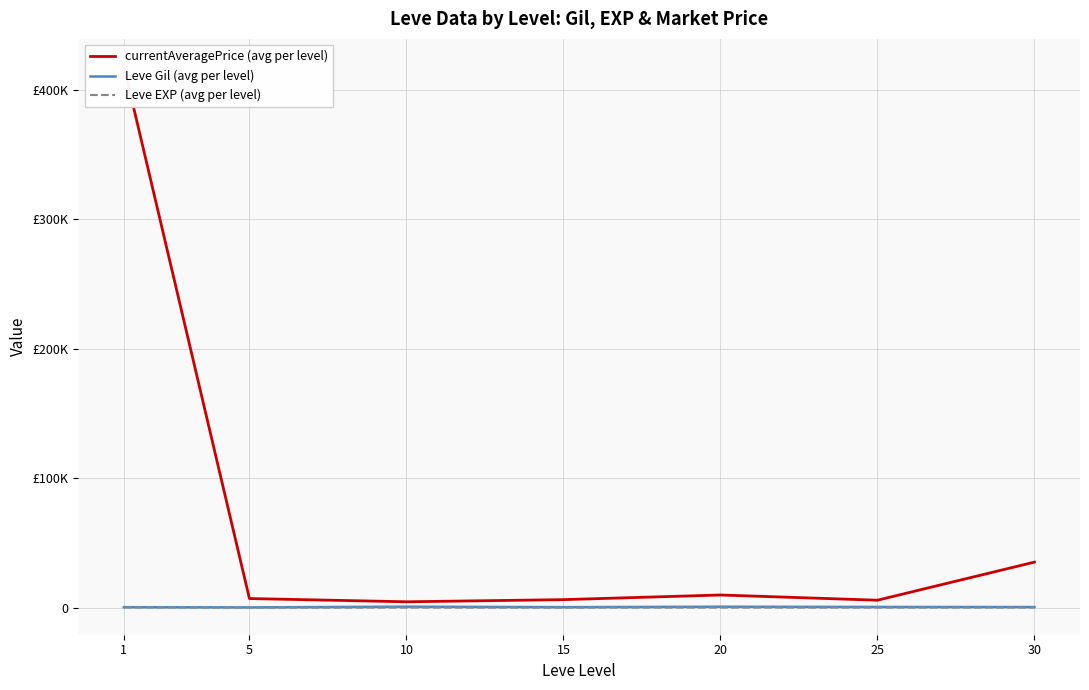

List the labels in order of Leve EXP (avg per level) value, smallest first.

5, 10, 15, 20, 25, 30, 1